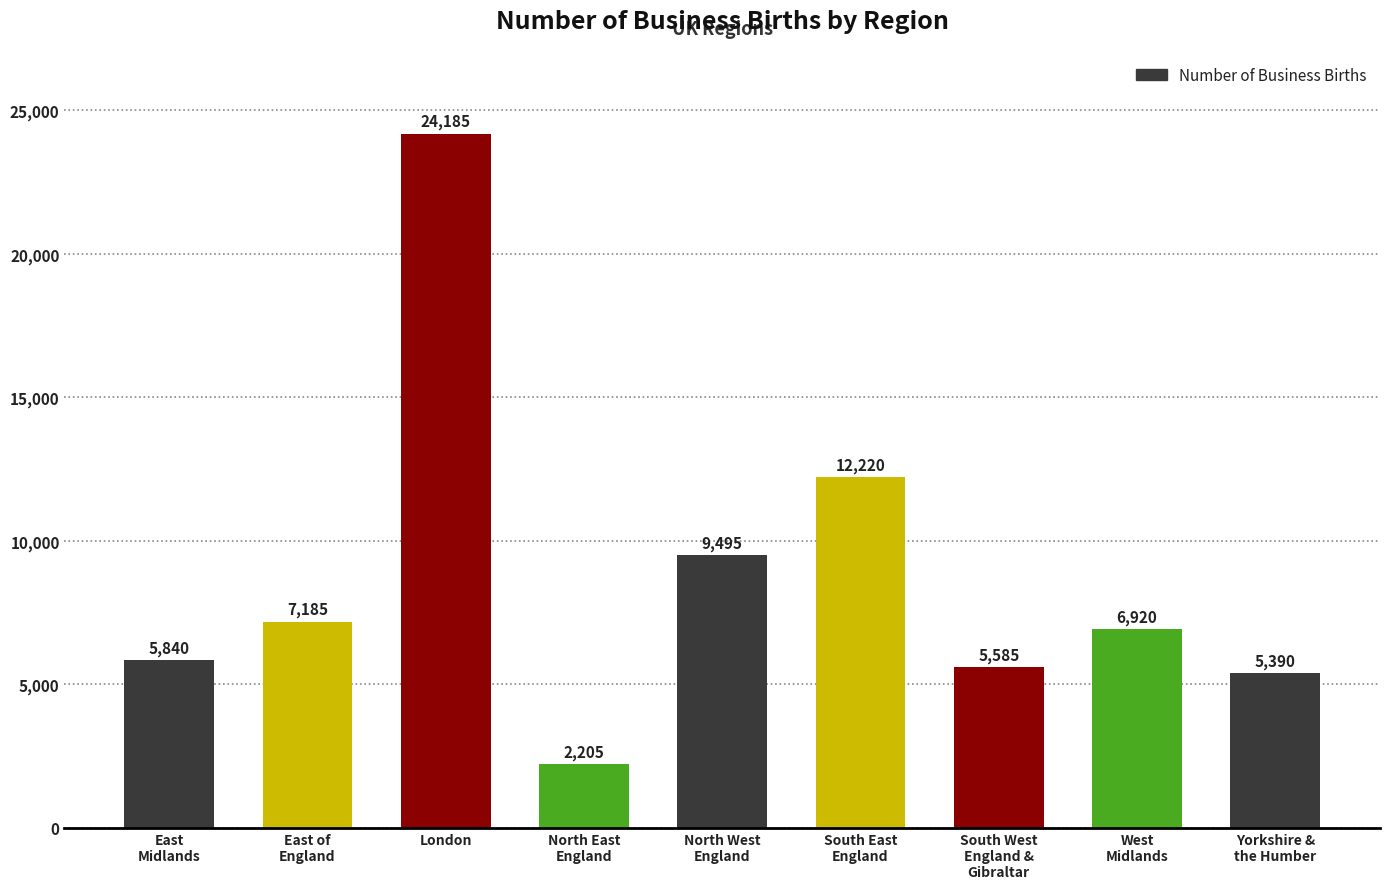

What is the difference between the values at South West
England &
Gibraltar and South East
England?

6635